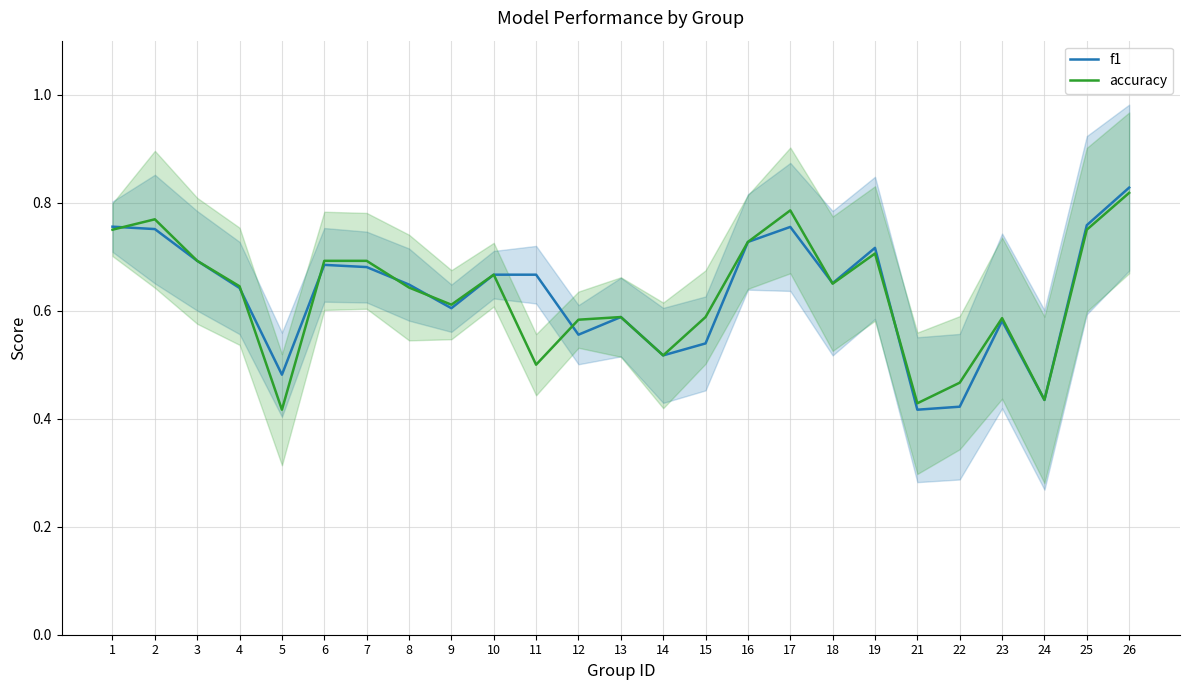

How many accuracy values are between 0 and 1?

25